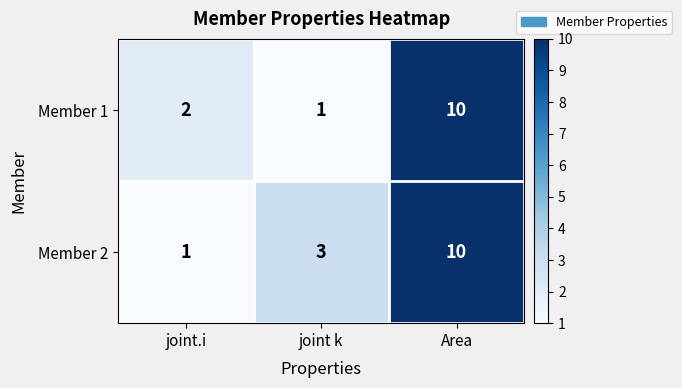

The Member 2 series shows 1 at joint.i. True or false?

True